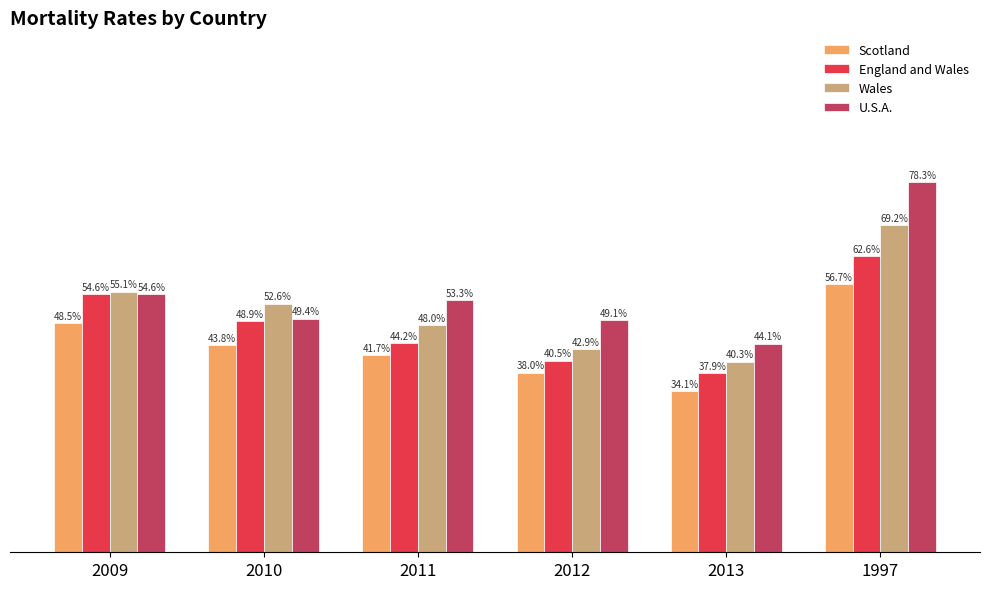

Which series has the widest spread of values?

U.S.A.